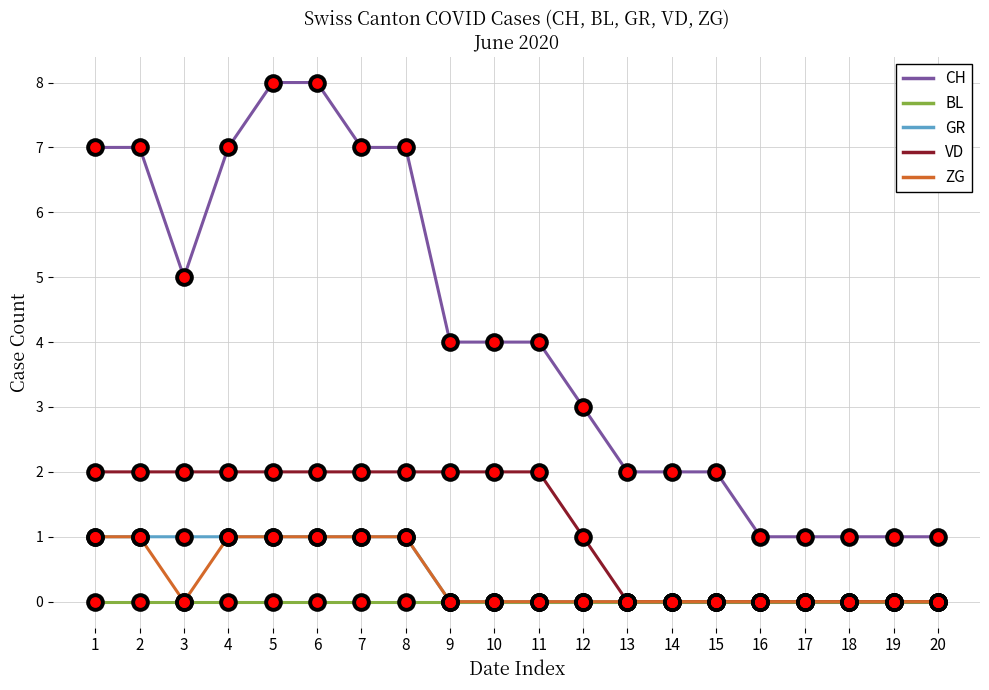

Which series has the largest total across all categories?

CH